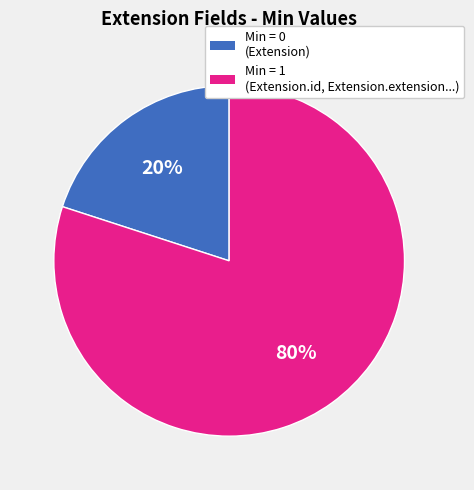

To the nearest percent, what is the difference between the largest and smallest slice percentages?

60%